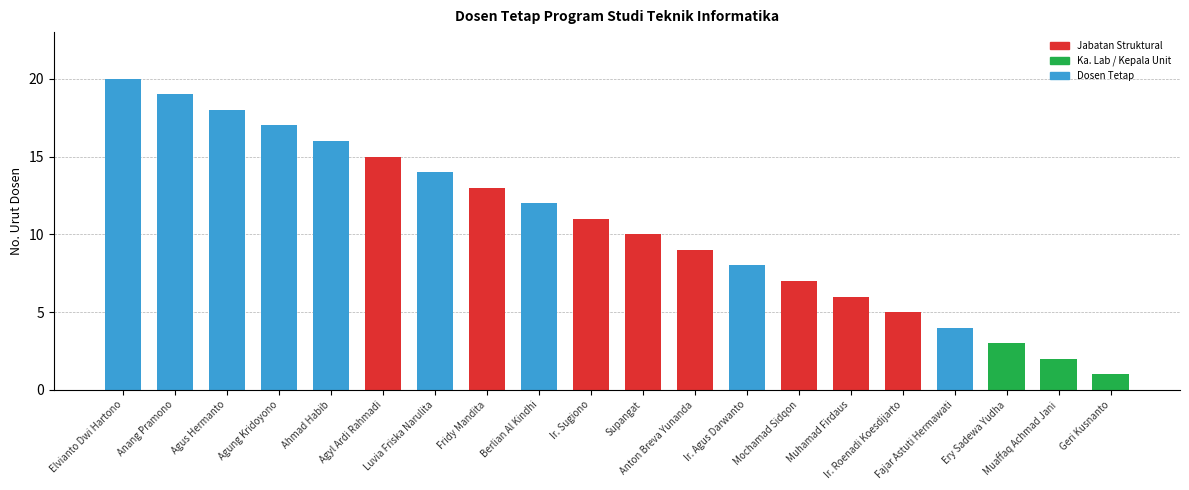

What is the label of the 11th bar from the left?

Supangat